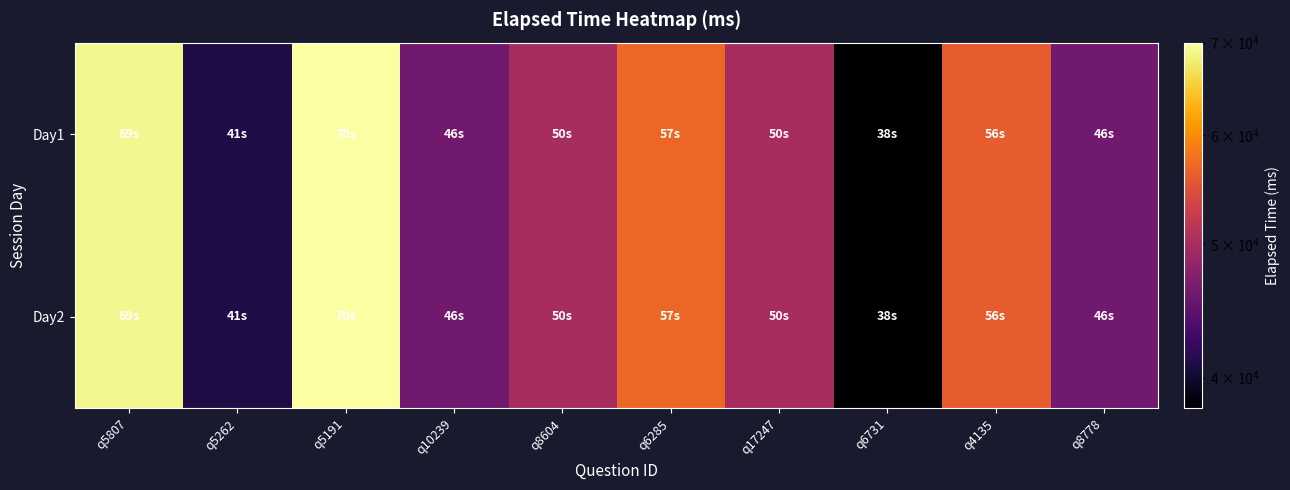

List the series in order of their peak value, highest first.

Day1, Day2